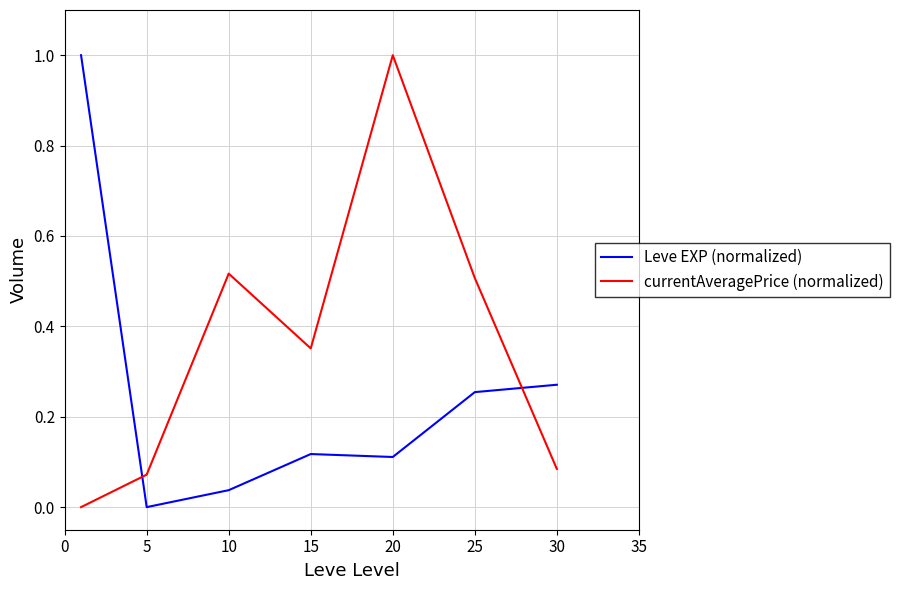

What is the difference between the maximum and second lowest values in the currentAveragePrice (normalized) series?

0.9